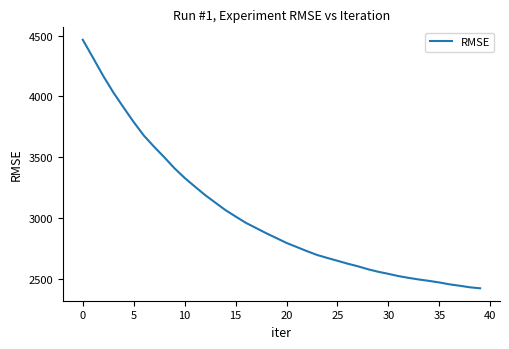

What is the greatest value displayed?

4466.5